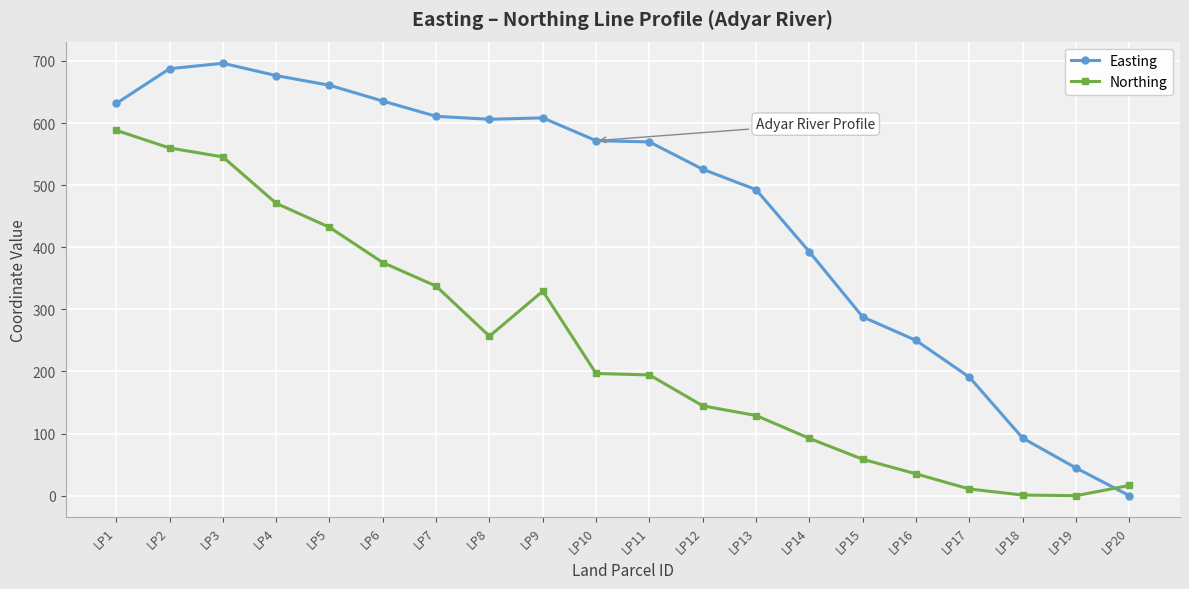

Where is Easting nearest to the value 348?

LP14